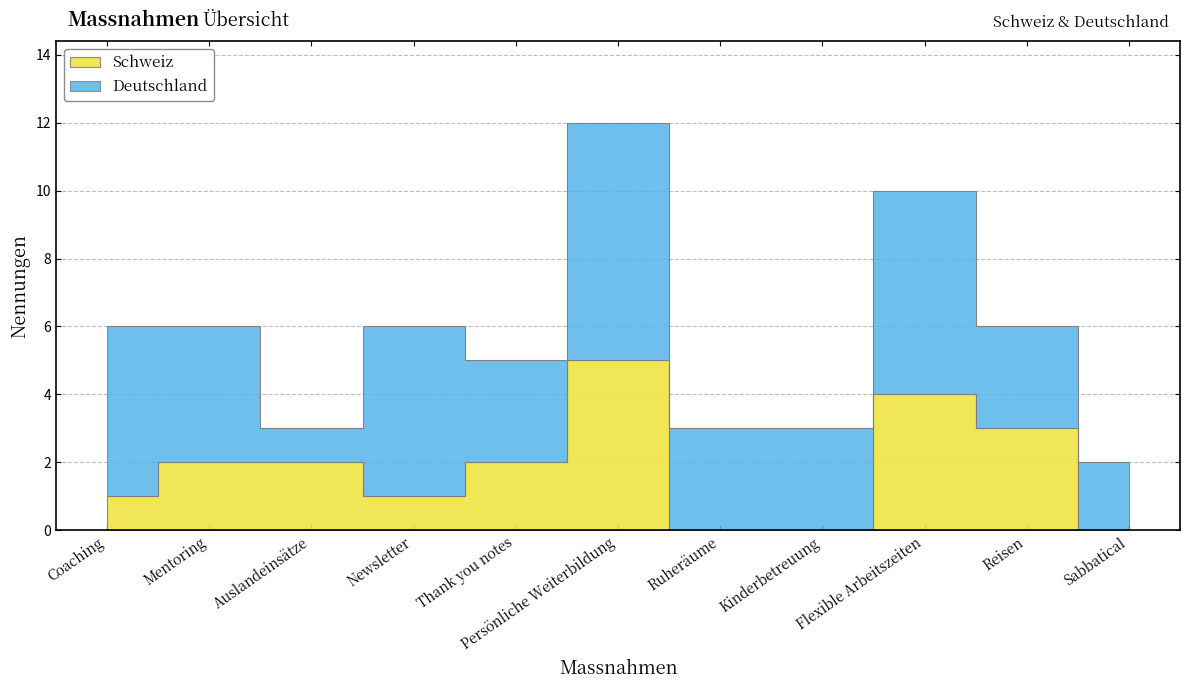

Reading right to left, transcribe all the data shown in this chart.

Sabbatical=0	Reisen=3	Flexible Arbeitszeiten=4	Kinderbetreuung=0	Ruheräume=0	Persönliche Weiterbildung=5	Thank you notes=2	Newsletter=1	Auslandeinsätze=2	Mentoring=2	Coaching=1